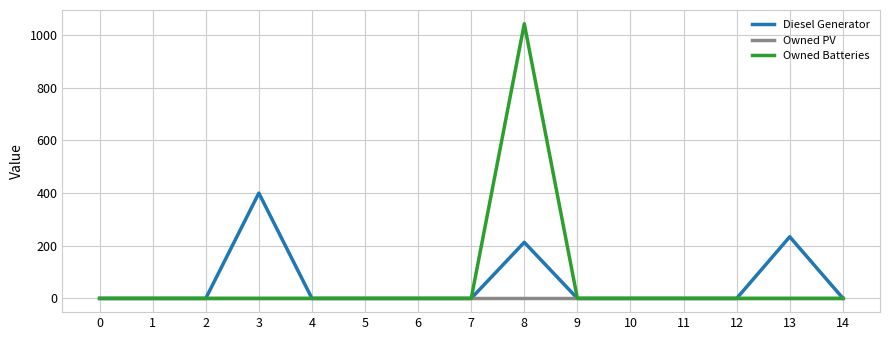

Rank the series by their average value, from lowest to highest.

Owned PV, Diesel Generator, Owned Batteries